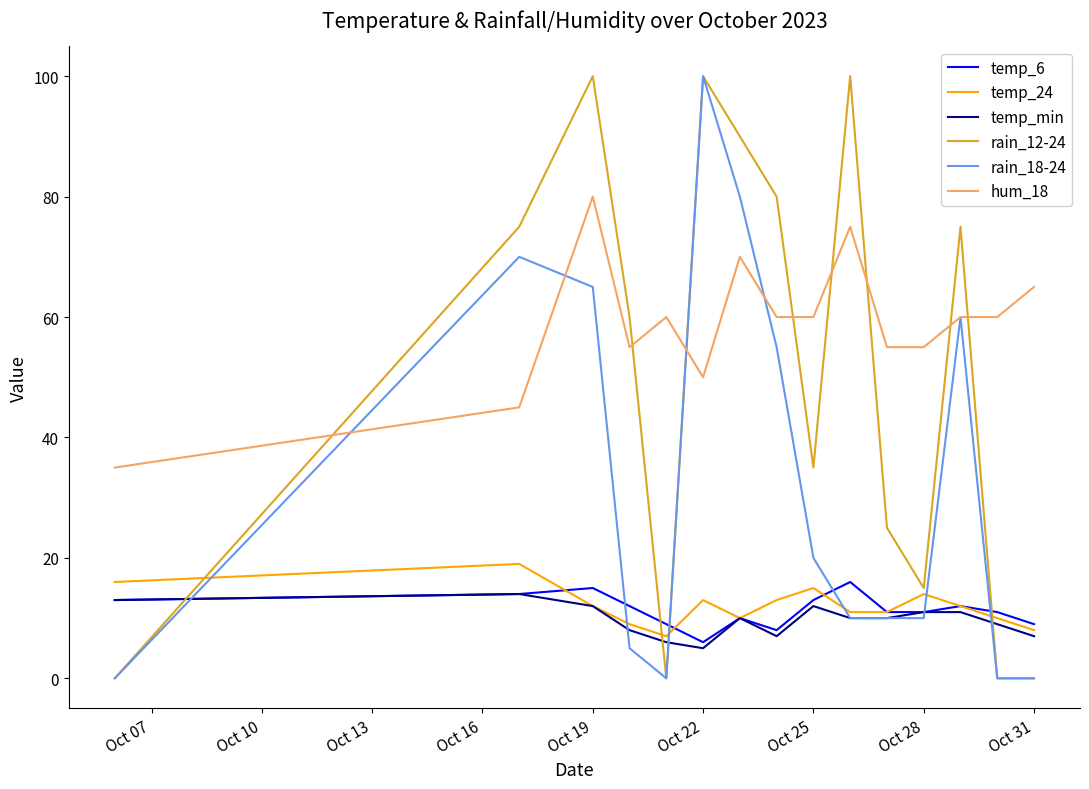

Which series has the largest total across all categories?

hum_18